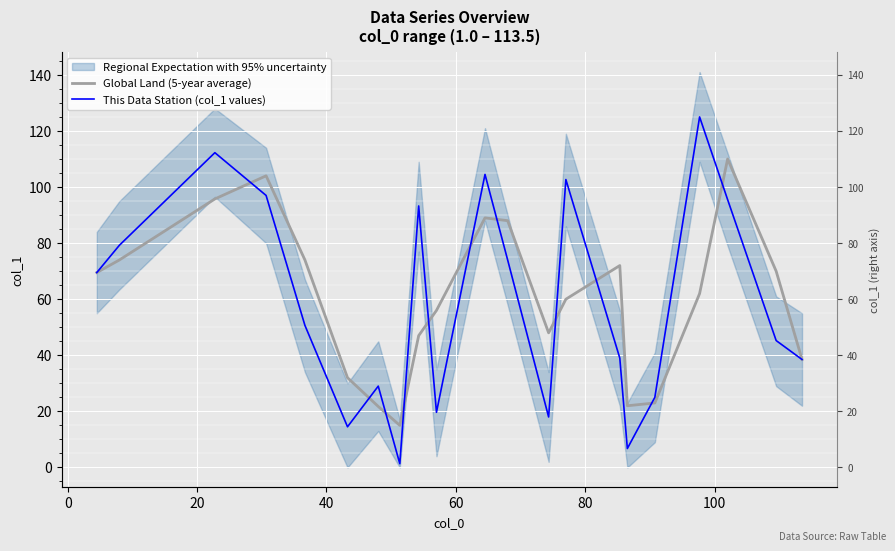

True or false: Global Land (5-year average) and This Data Station (col_1 values) cross at least once.

True